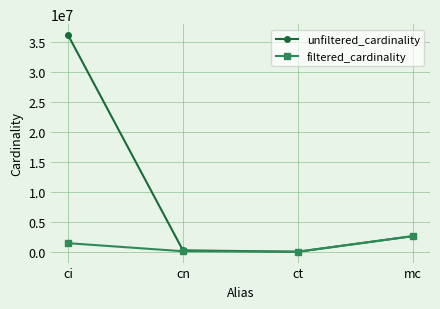

Which series has the widest spread of values?

unfiltered_cardinality